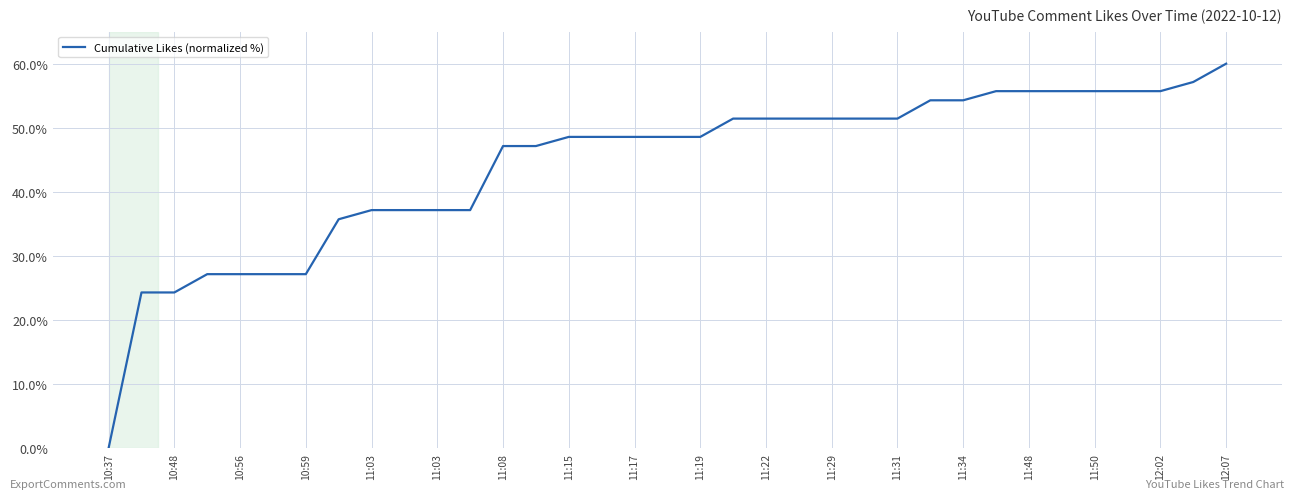

How many positive values are there?

34